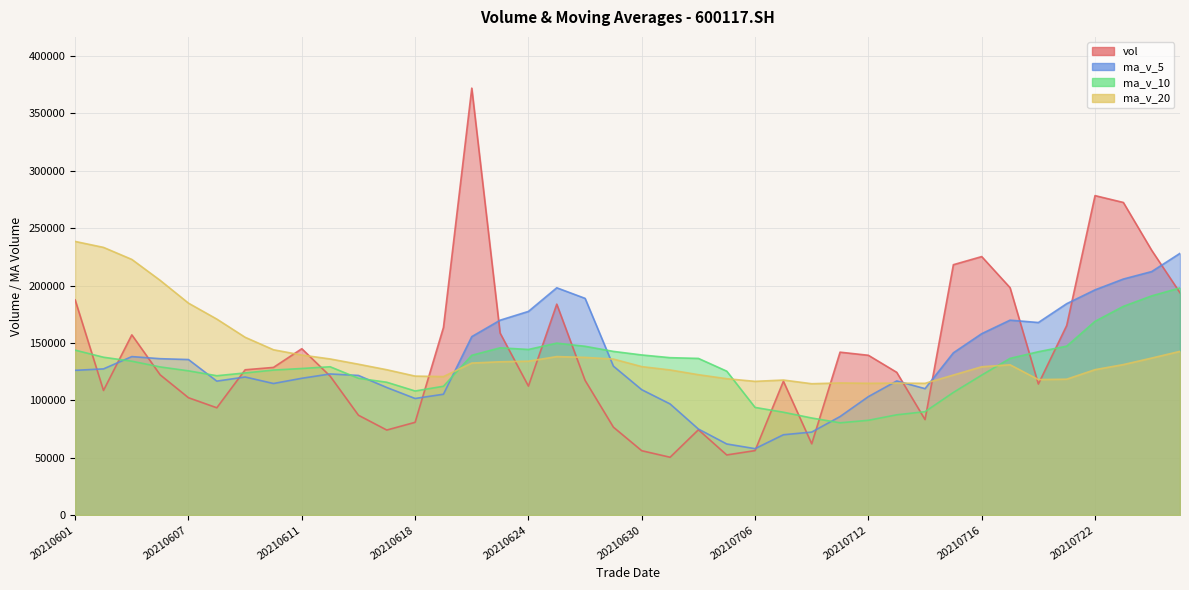

Which series has the largest range (max minus min)?

vol